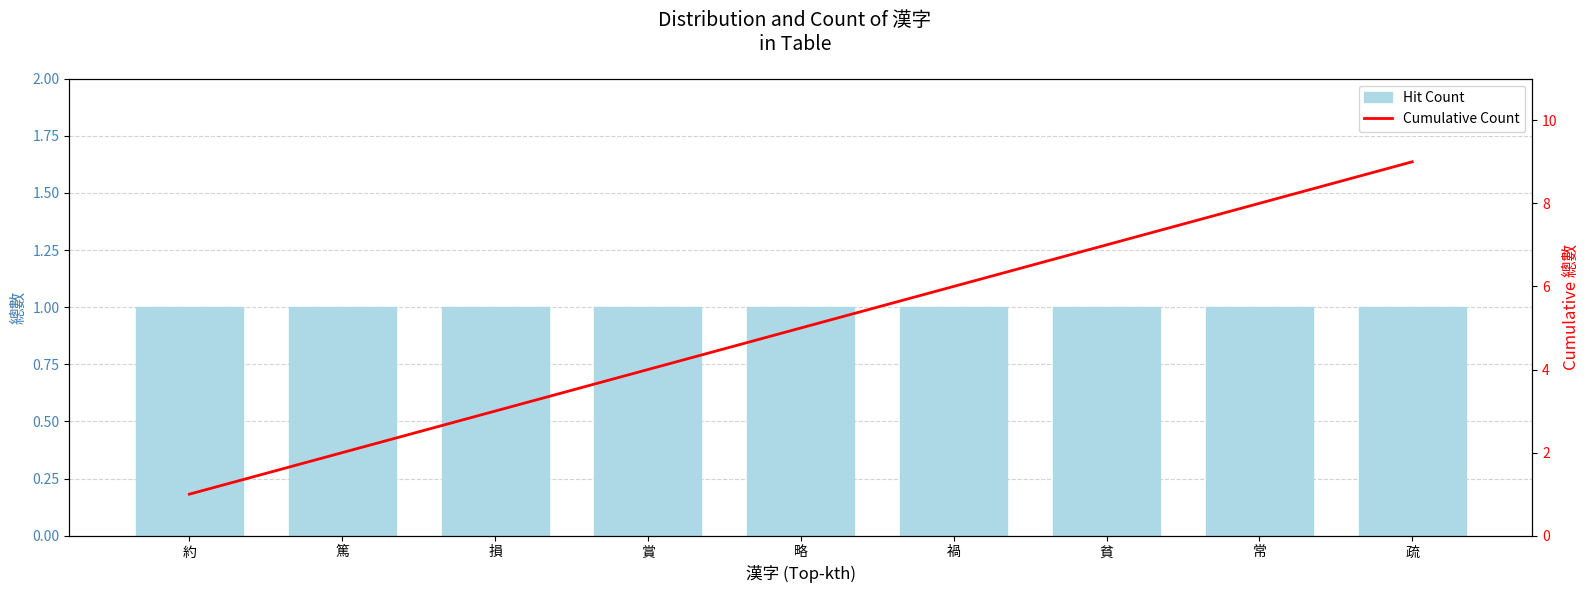

Rank the categories by Hit Count value from highest to lowest.

約, 篤, 損, 賞, 略, 禍, 貧, 常, 疏